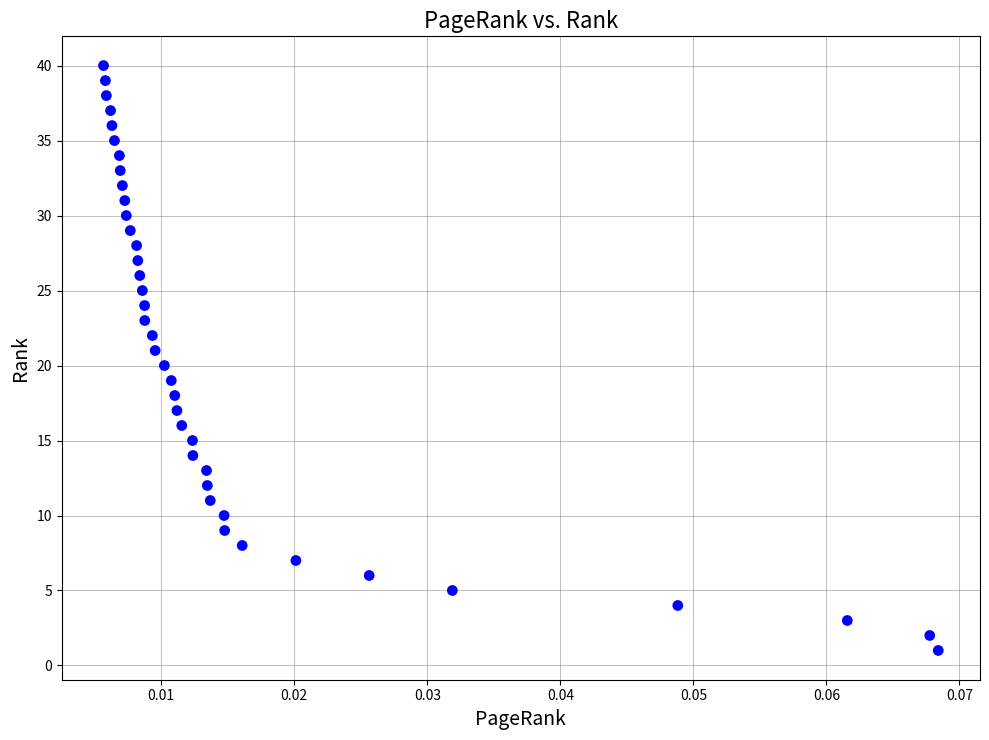

What is the range of Y values (max minus min)?

39